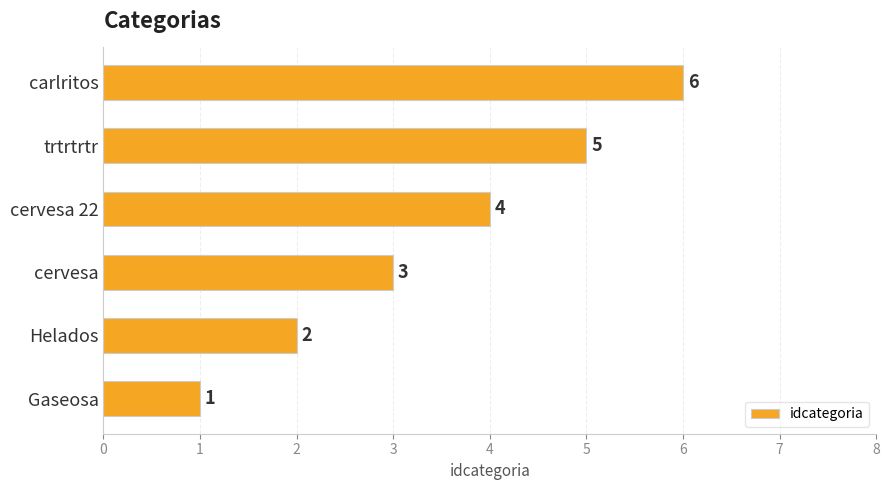

How many data points are less than 4?

3